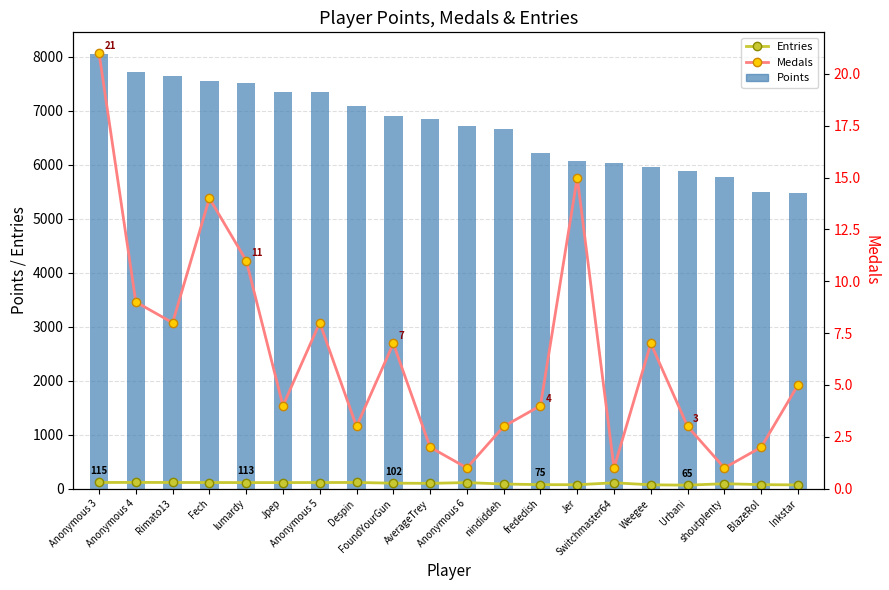

At how many categories does at least one series exceed 1914?

20